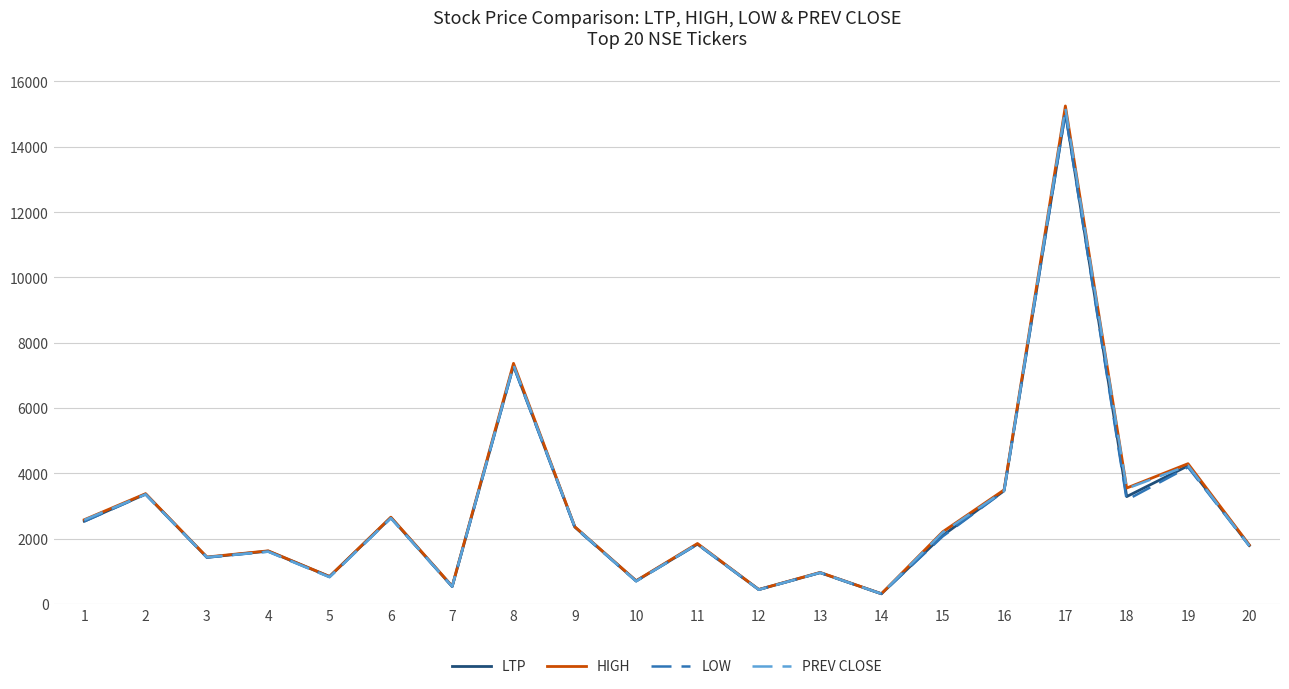

How many interior local peaks does the PREV CLOSE series have?

8